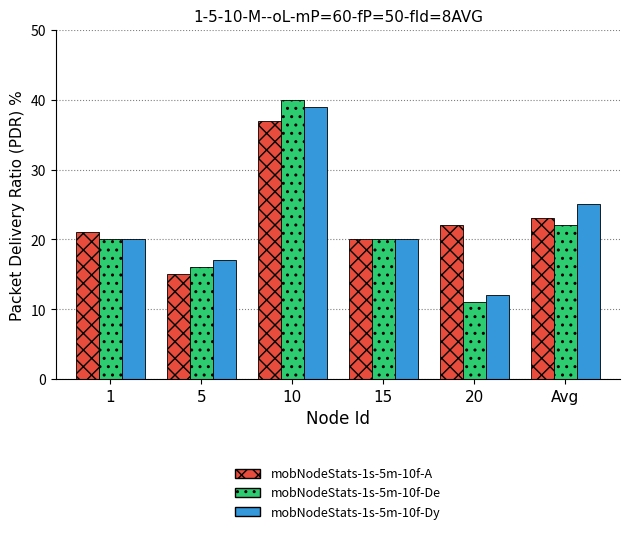

At which category is the sum across all series the highest?

10